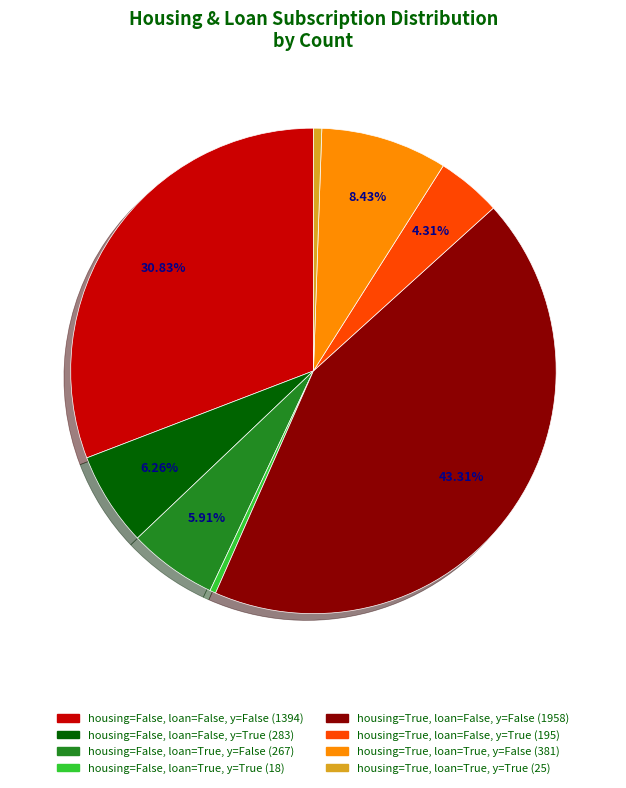

To the nearest percent, what portion does housing=True, loan=False, y=False represent?

43%